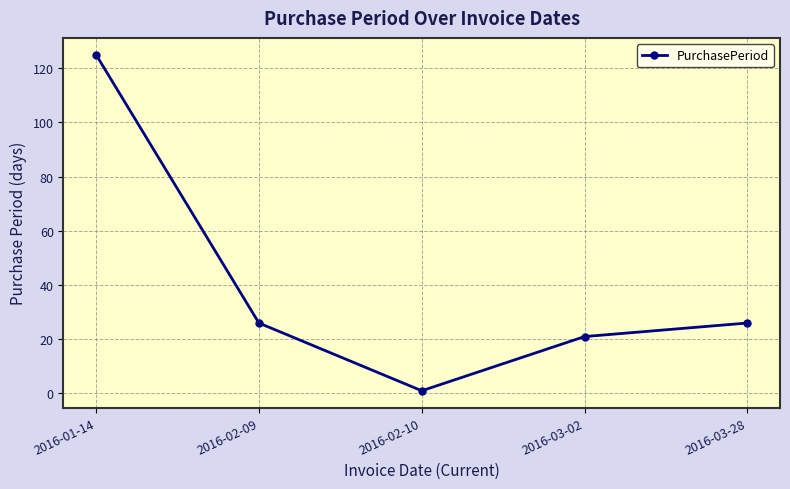

What is the label of the 1st point from the left?

2016-01-14